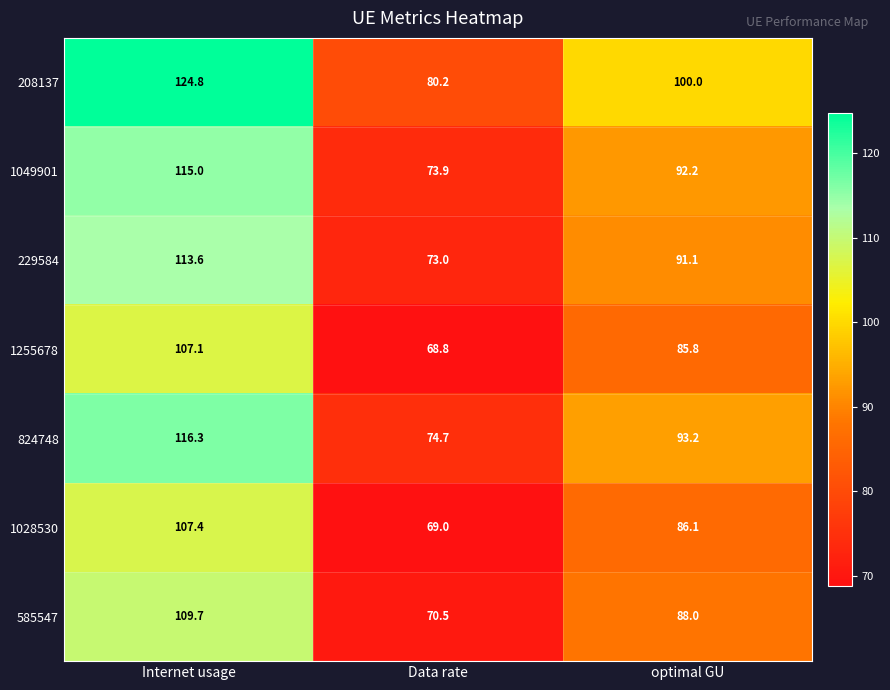

Between Internet usage and optimal GU, which series saw the biggest shift?

208137